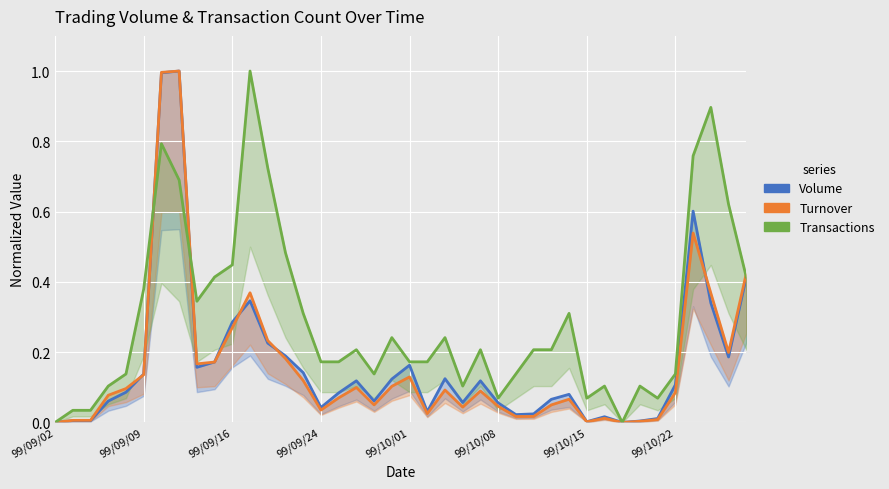

What is the maximum value shown in the chart?

1.0